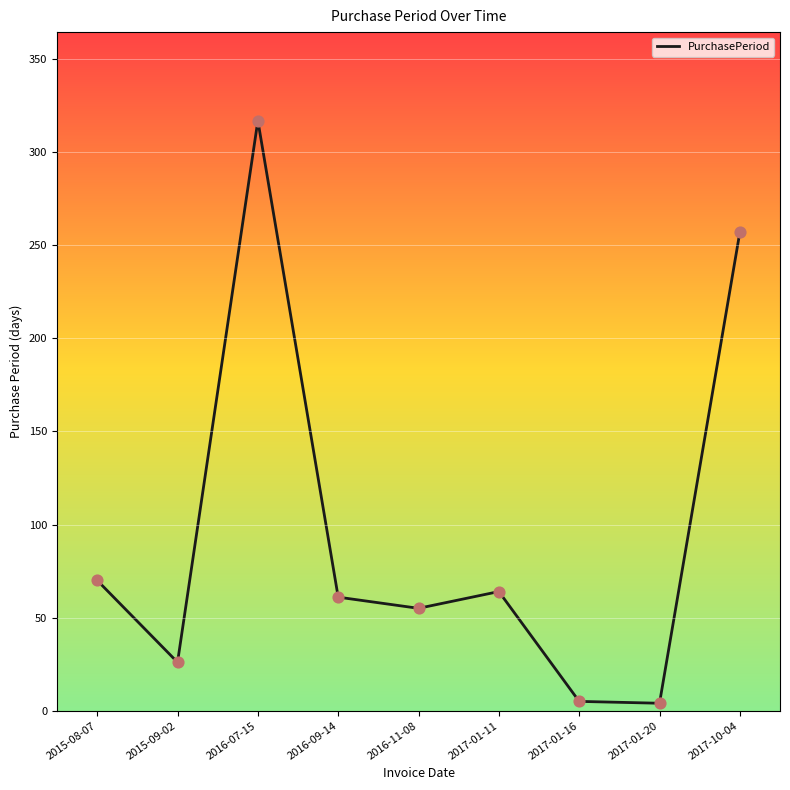

What is the change in value from 2015-08-07 to 2017-01-16?

-65